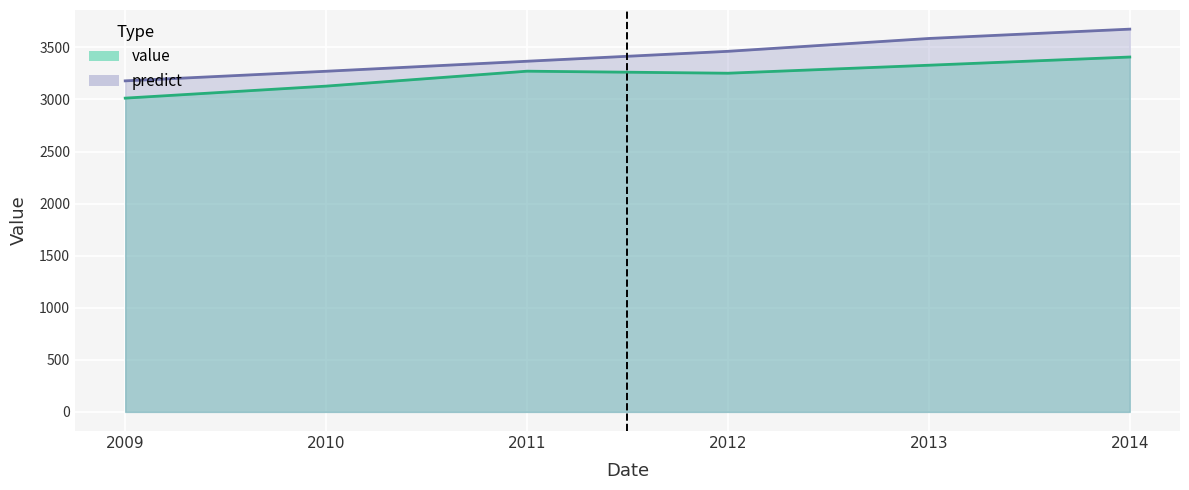

The value series shows 3013.0 at 2009. True or false?

True